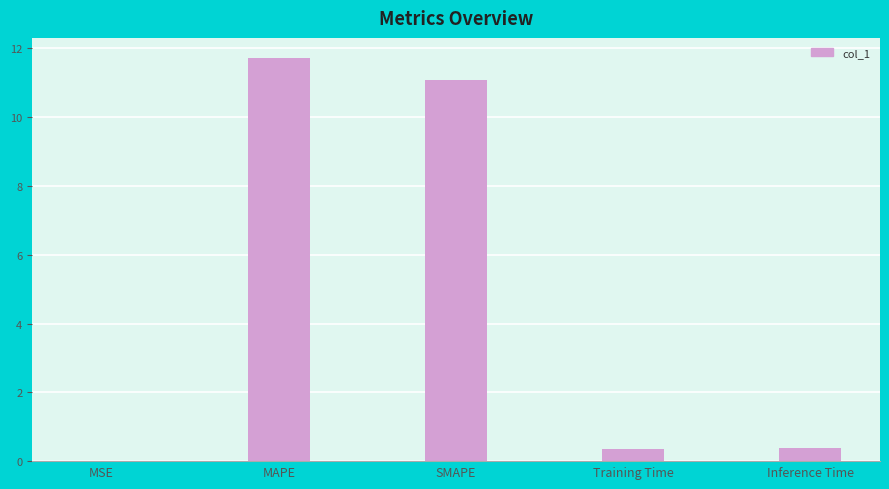

What is the greatest value displayed?

11.7